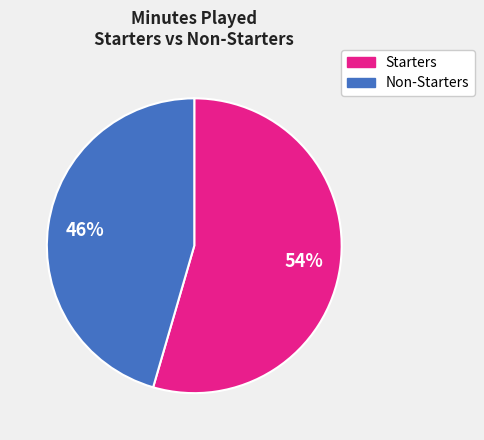

Is there any slice that represents more than half of the pie?

Yes